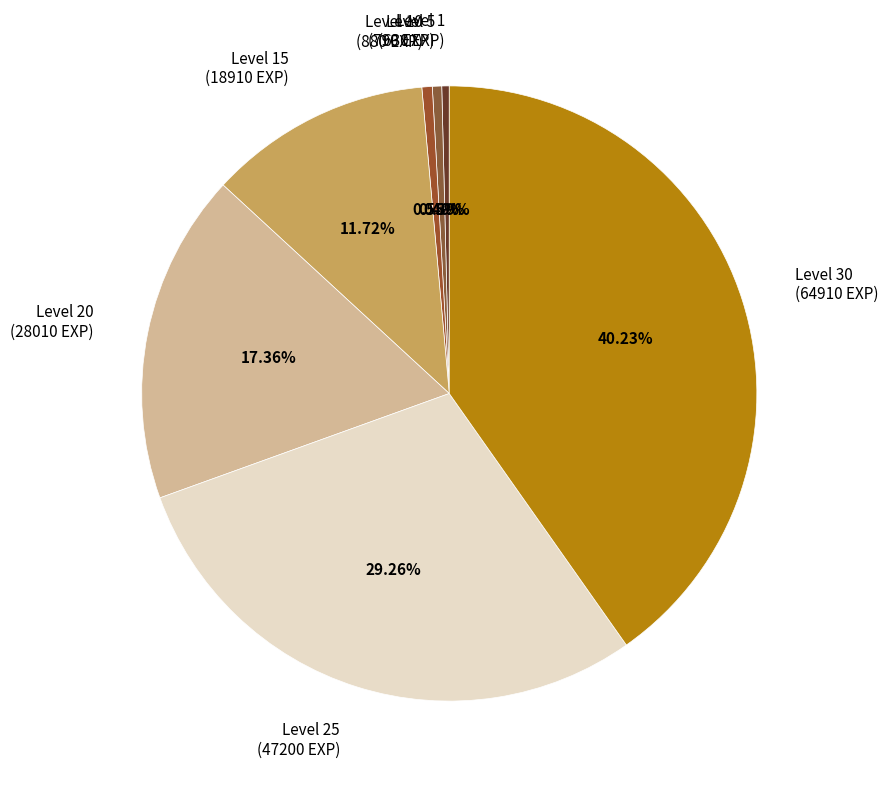

Is the sum of Level 30 (64910 EXP) and Level 1 (630 EXP) greater than half?

No